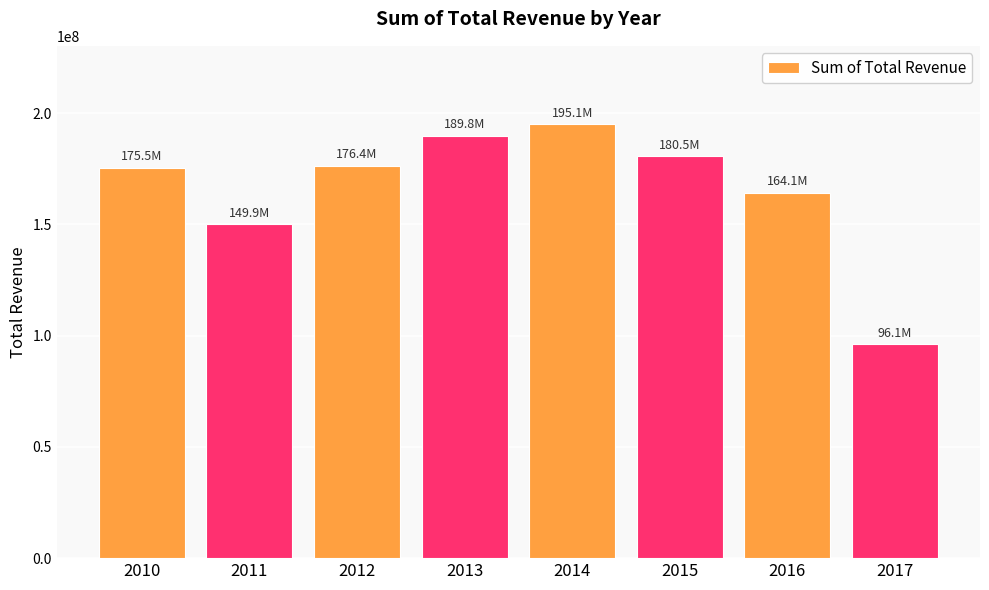

What is the value of the 4th bar from the left?

189797329.8